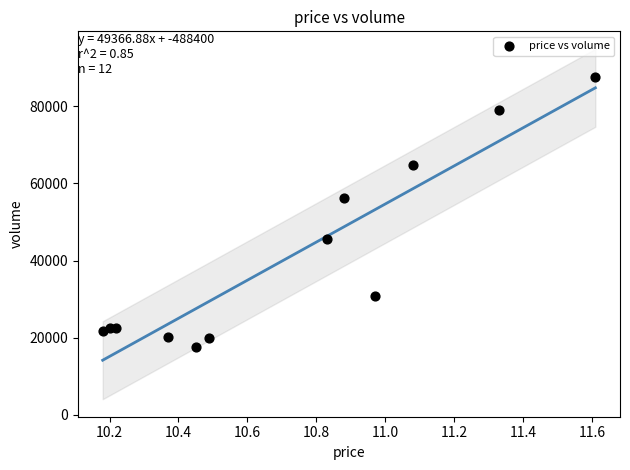

What Y value in the scatter plot is closest to 52606?

56159